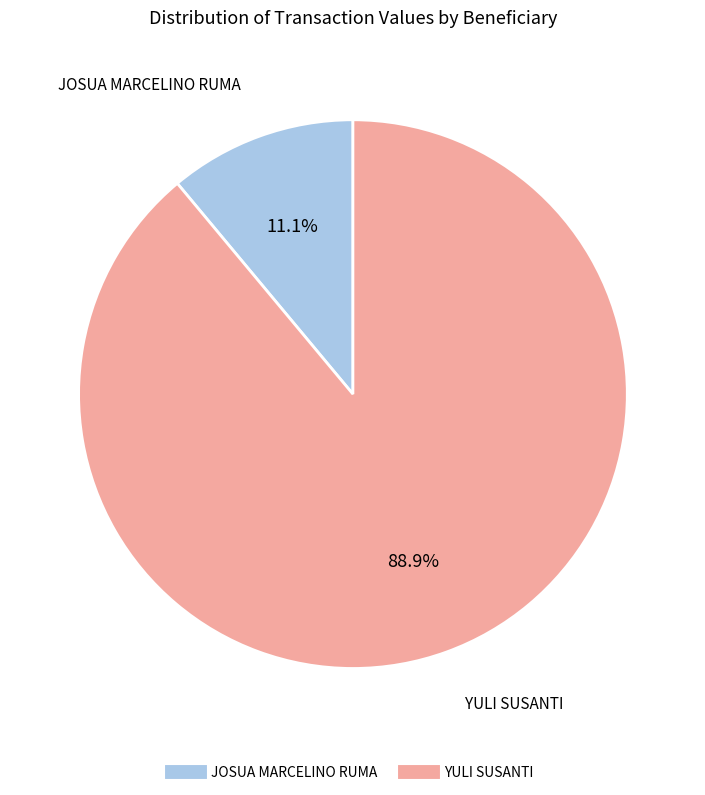

Which slice is the largest?

YULI SUSANTI